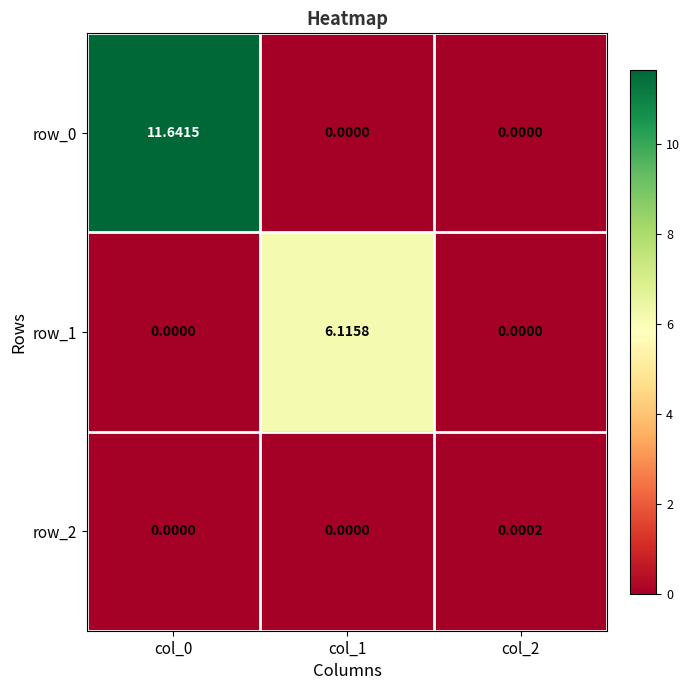

Is the value of row_1 at col_2 greater than the value of row_2 at col_2?

No